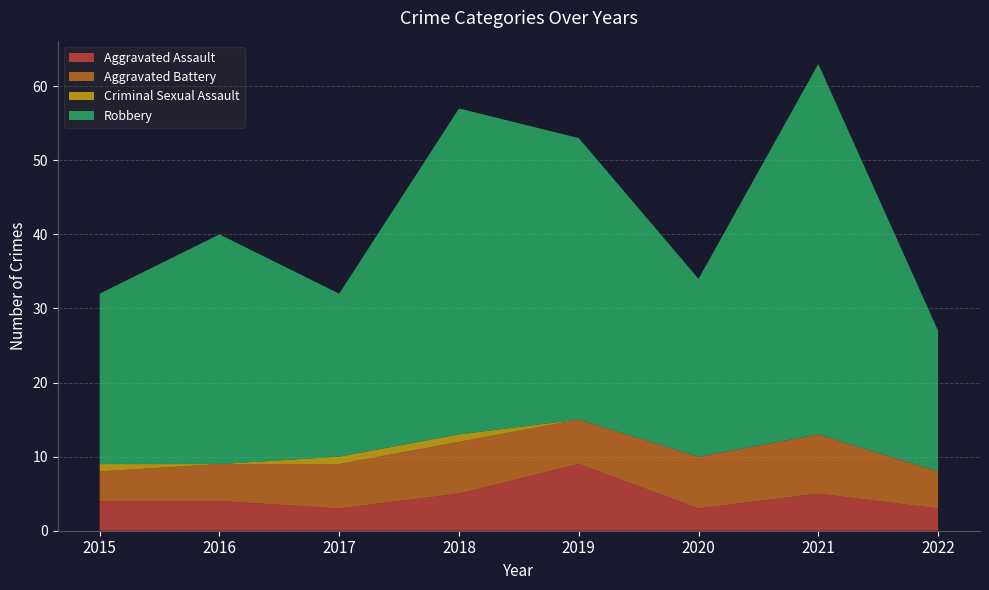

Reading left to right, list all the values displayed in this chart.

Aggravated Assault: 2015=4	2016=4	2017=3	2018=5	2019=9	2020=3	2021=5	2022=3
Aggravated Battery: 2015=4	2016=5	2017=6	2018=7	2019=6	2020=7	2021=8	2022=5
Criminal Sexual Assault: 2015=1	2016=0	2017=1	2018=1	2019=0	2020=0	2021=0	2022=0
Robbery: 2015=23	2016=31	2017=22	2018=44	2019=38	2020=24	2021=50	2022=19